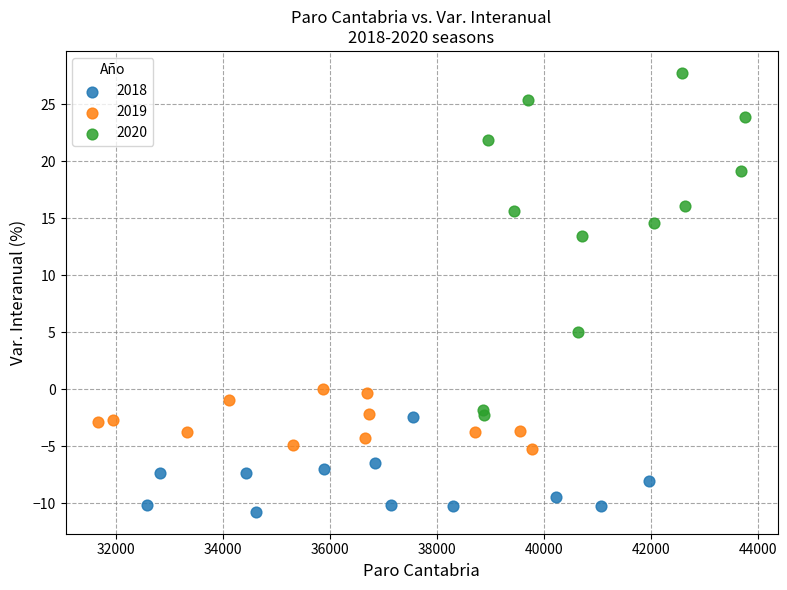

Which series reaches the maximum Y coordinate?

2020